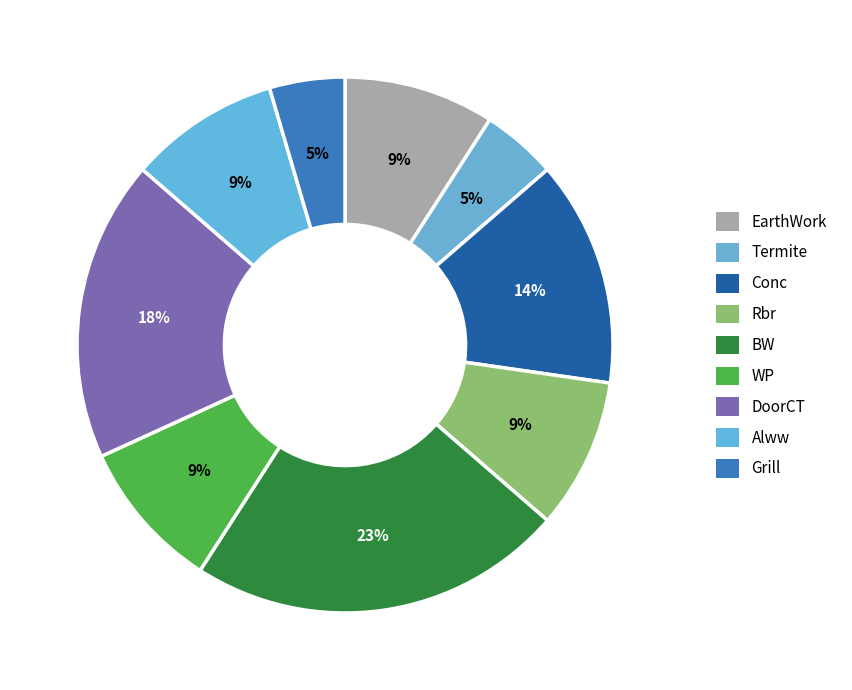

How many segments does this pie chart have?

9